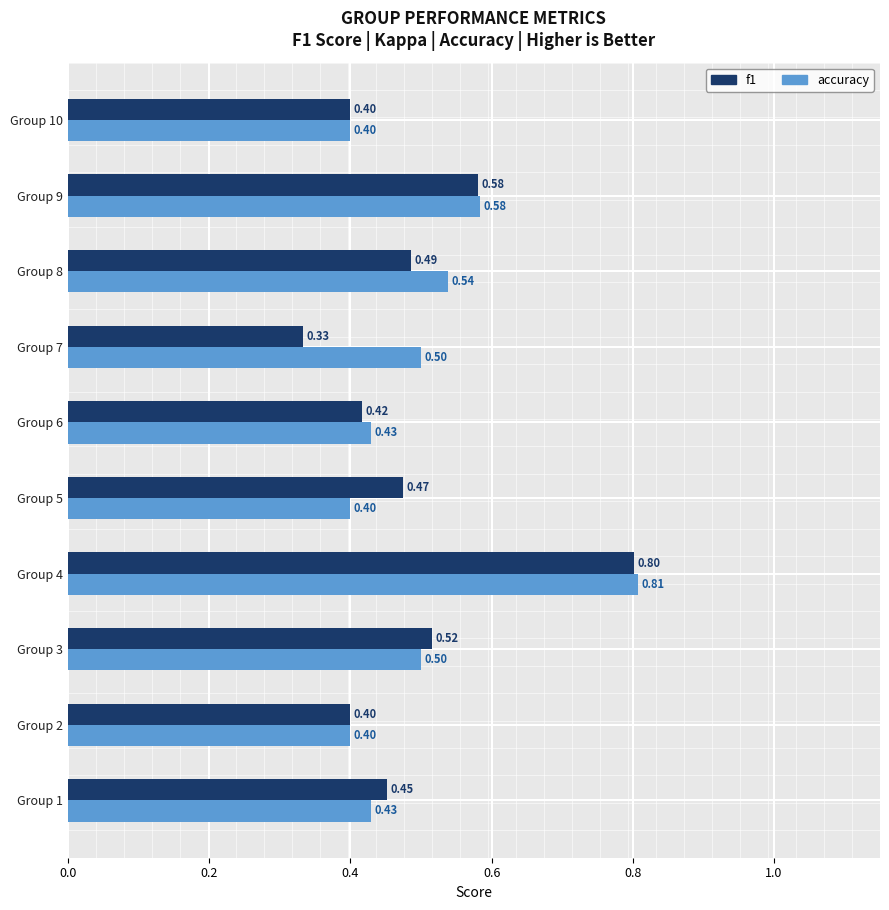

List the series in order of their peak value, lowest first.

f1, accuracy